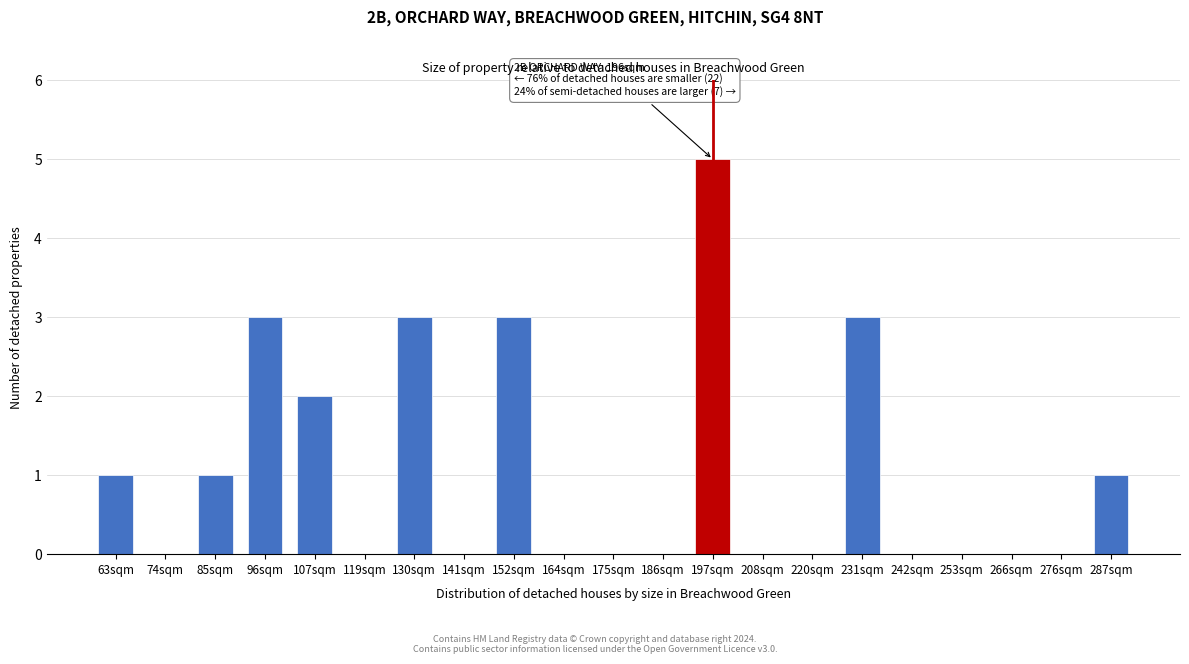

Reading left to right, transcribe all the data shown in this chart.

63sqm=1	74sqm=0	85sqm=1	96sqm=3	107sqm=2	119sqm=0	130sqm=3	141sqm=0	152sqm=3	164sqm=0	175sqm=0	186sqm=0	197sqm=5	208sqm=0	220sqm=0	231sqm=3	242sqm=0	253sqm=0	266sqm=0	276sqm=0	287sqm=1